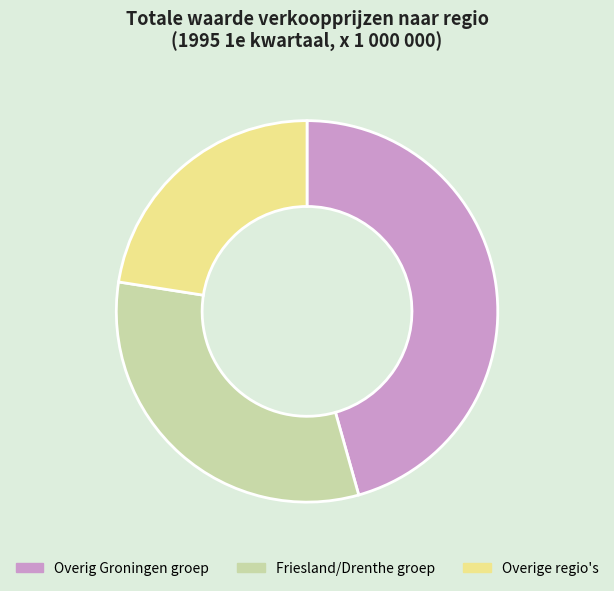

How many segments does this pie chart have?

3